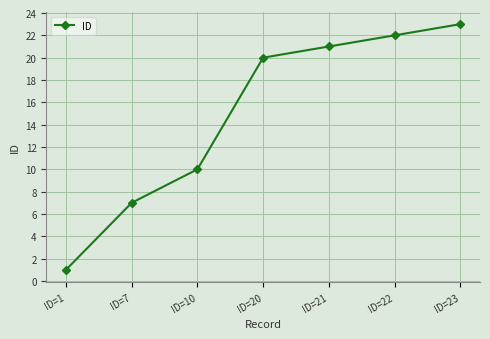

Approximately how many times larger is the value at ID=7 compared to ID=23?

0.3